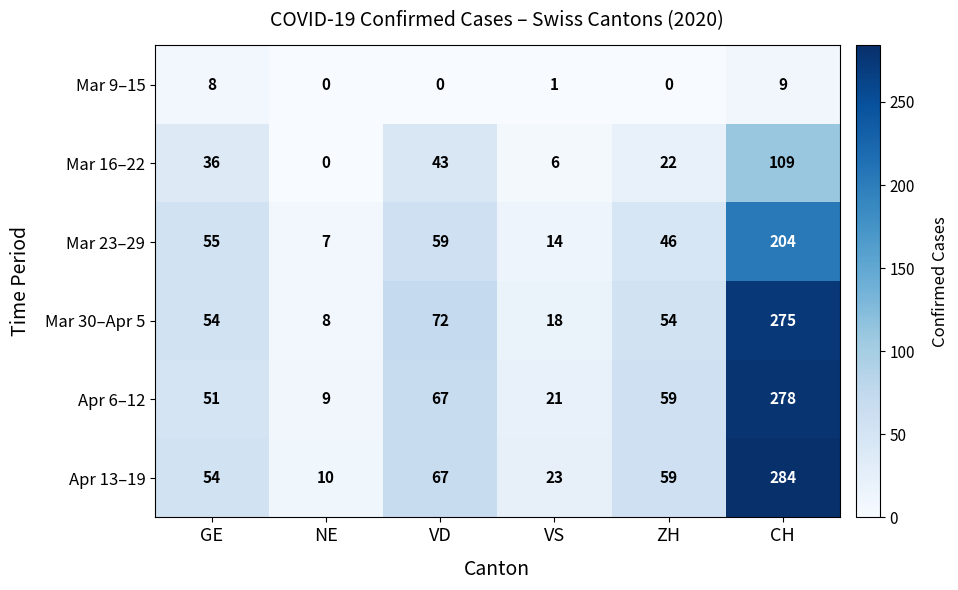

The value of Mar 16–22 at NE is 0. True or false?

True